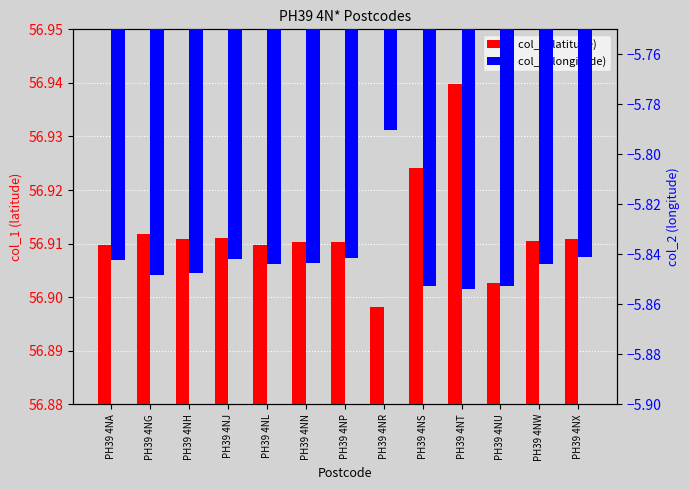

List the series in order of their peak value, highest first.

col_1 (latitude), col_2 (longitude)